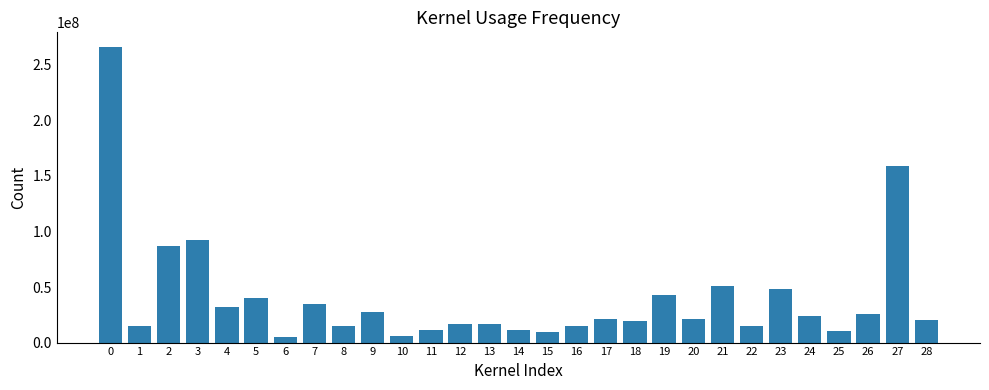

What is the sum of all values?

1158577663